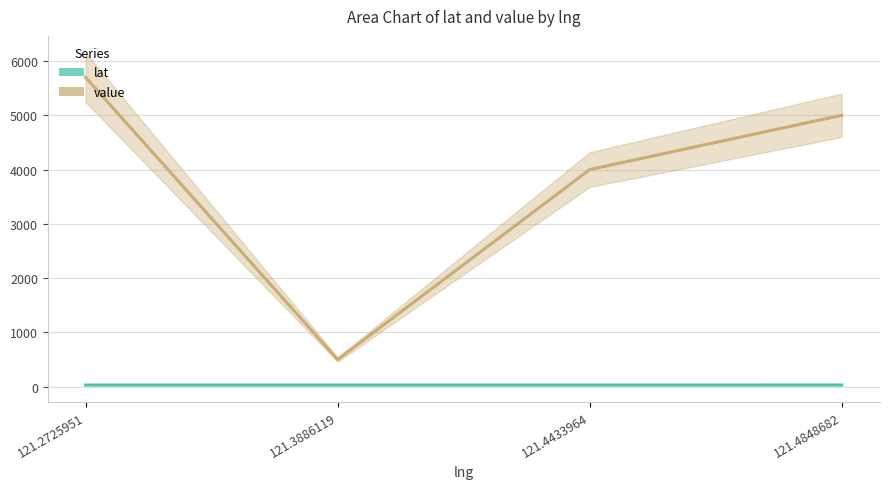

List the series in order of their peak value, highest first.

value, lat